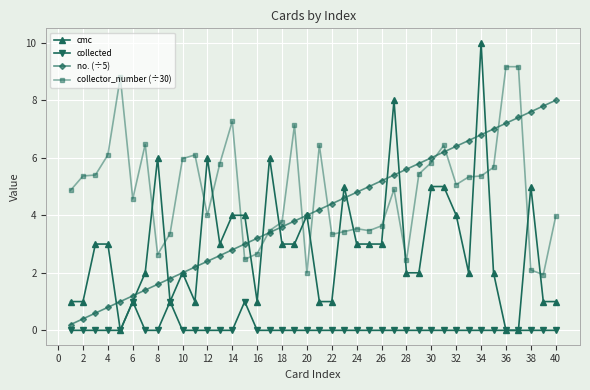

True or false: cmc has more than 0 points higher than both neighbors.

True